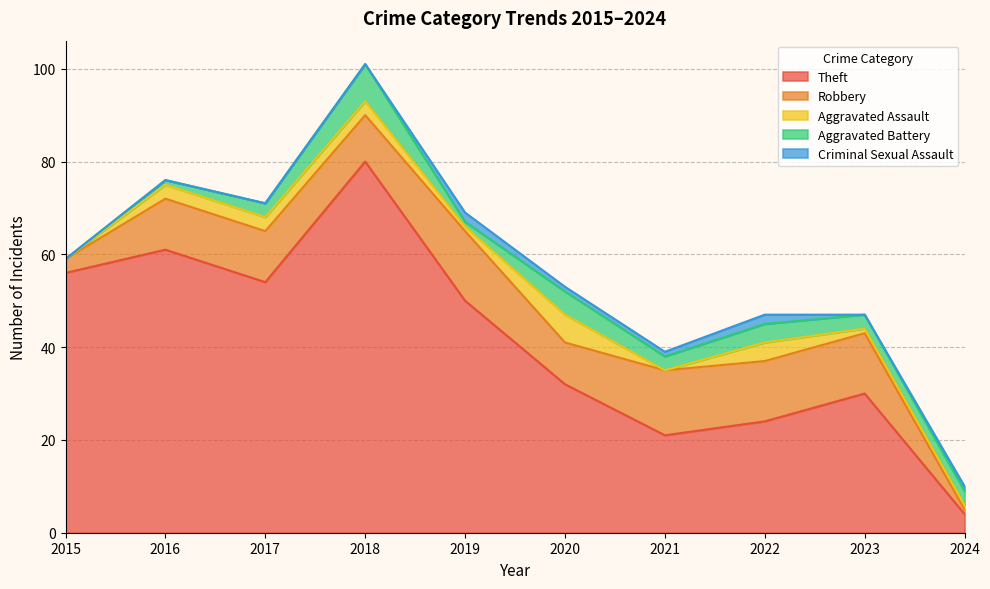

Reading right to left, extract all data points from this chart.

Theft: 2024=4	2023=30	2022=24	2021=21	2020=32	2019=50	2018=80	2017=54	2016=61	2015=56
Robbery: 2024=1	2023=13	2022=13	2021=14	2020=9	2019=15	2018=10	2017=11	2016=11	2015=3
Aggravated Assault: 2024=1	2023=1	2022=4	2021=0	2020=6	2019=1	2018=3	2017=3	2016=3	2015=0
Aggravated Battery: 2024=3	2023=3	2022=4	2021=3	2020=5	2019=1	2018=8	2017=3	2016=1	2015=0
Criminal Sexual Assault: 2024=1	2023=0	2022=2	2021=1	2020=1	2019=2	2018=0	2017=0	2016=0	2015=0